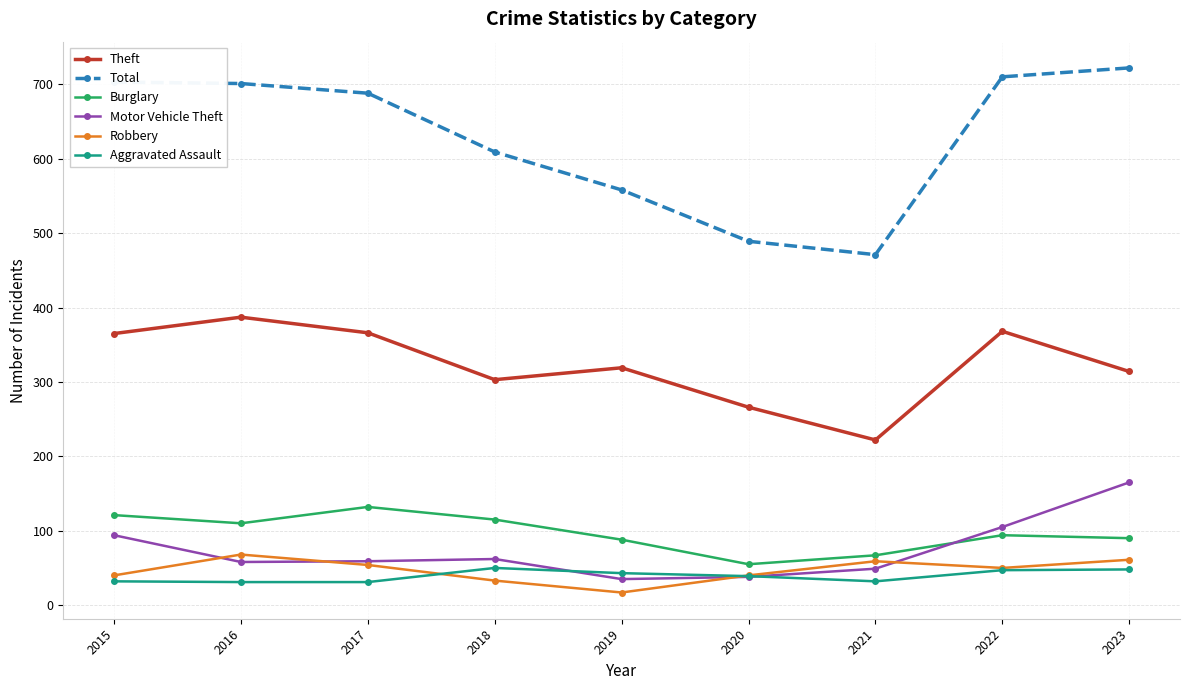

Is it true that Robbery equals 40 at 2015?

True